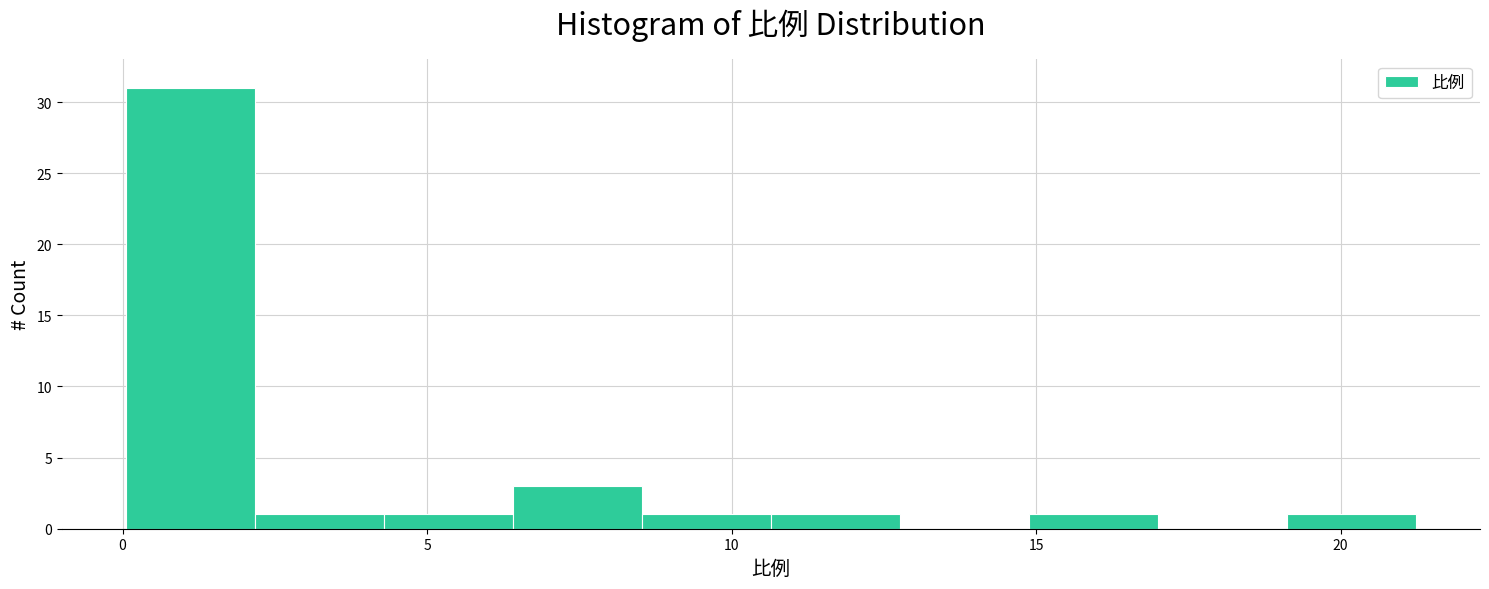

Over which range of the x-axis is the bar tallest?

0.0 to 2.0